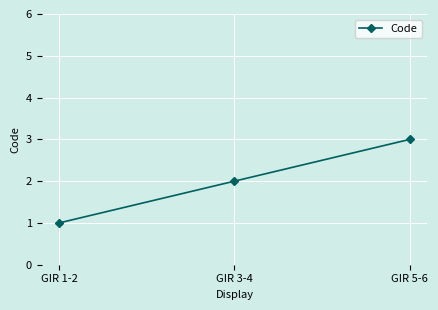

At which label is the value closest to 2?

GIR 3-4